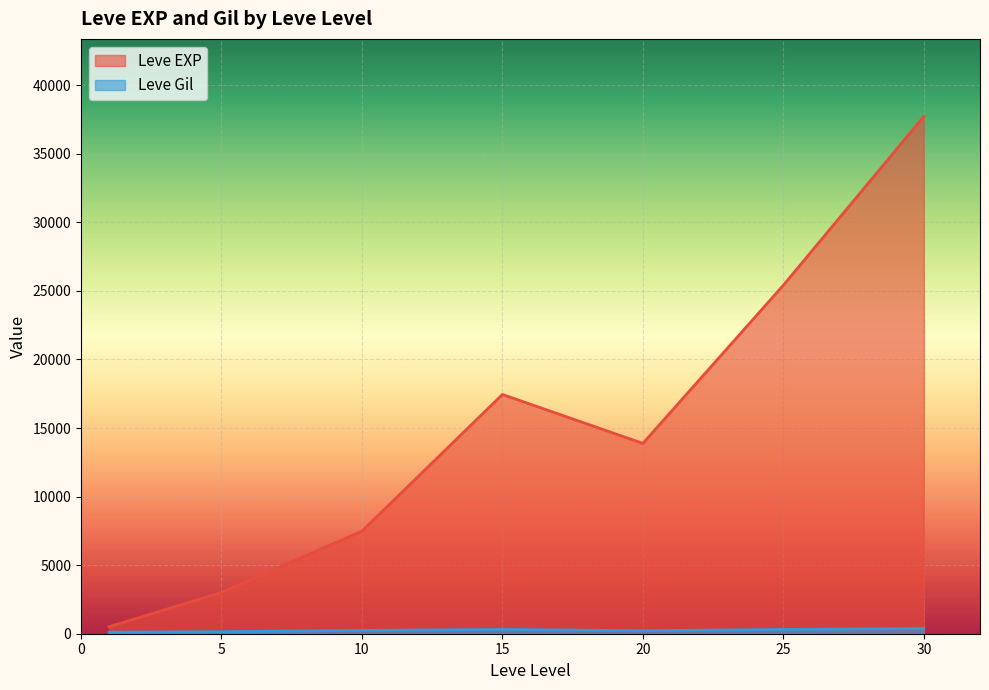

True or false: Leve EXP has a value of 9558 at 20.

False